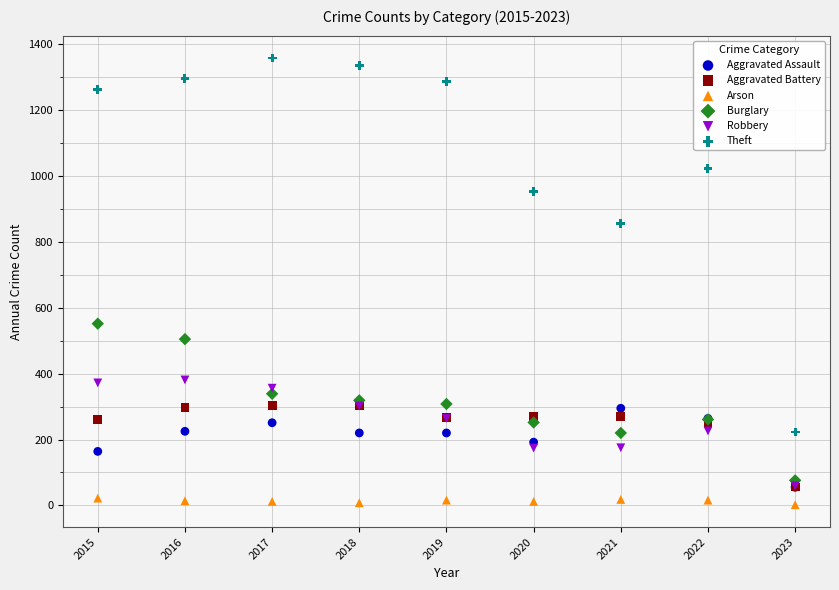

Which series contains the highest Y value?

Theft